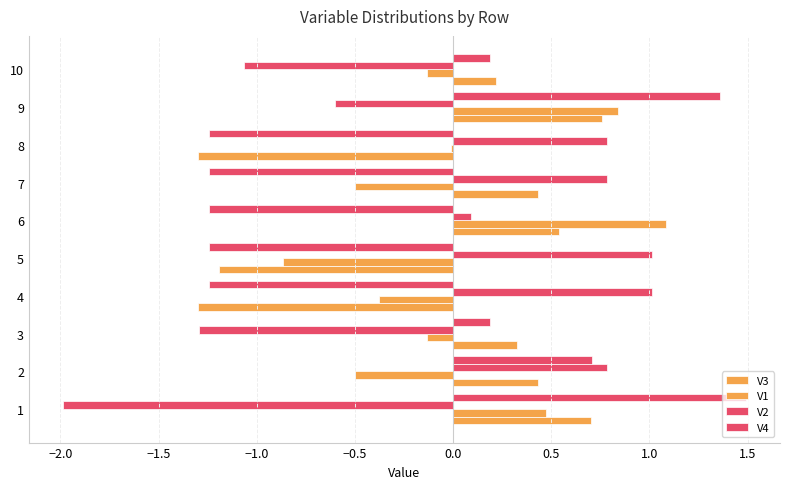

How many distinct data groups are displayed?

4